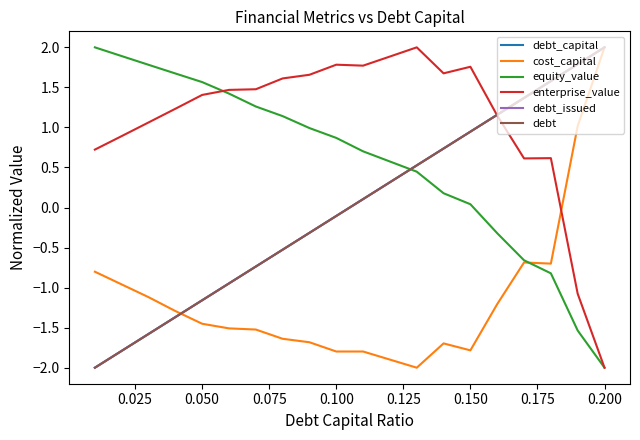

Does the chart display data point markers on the line(s)?

No